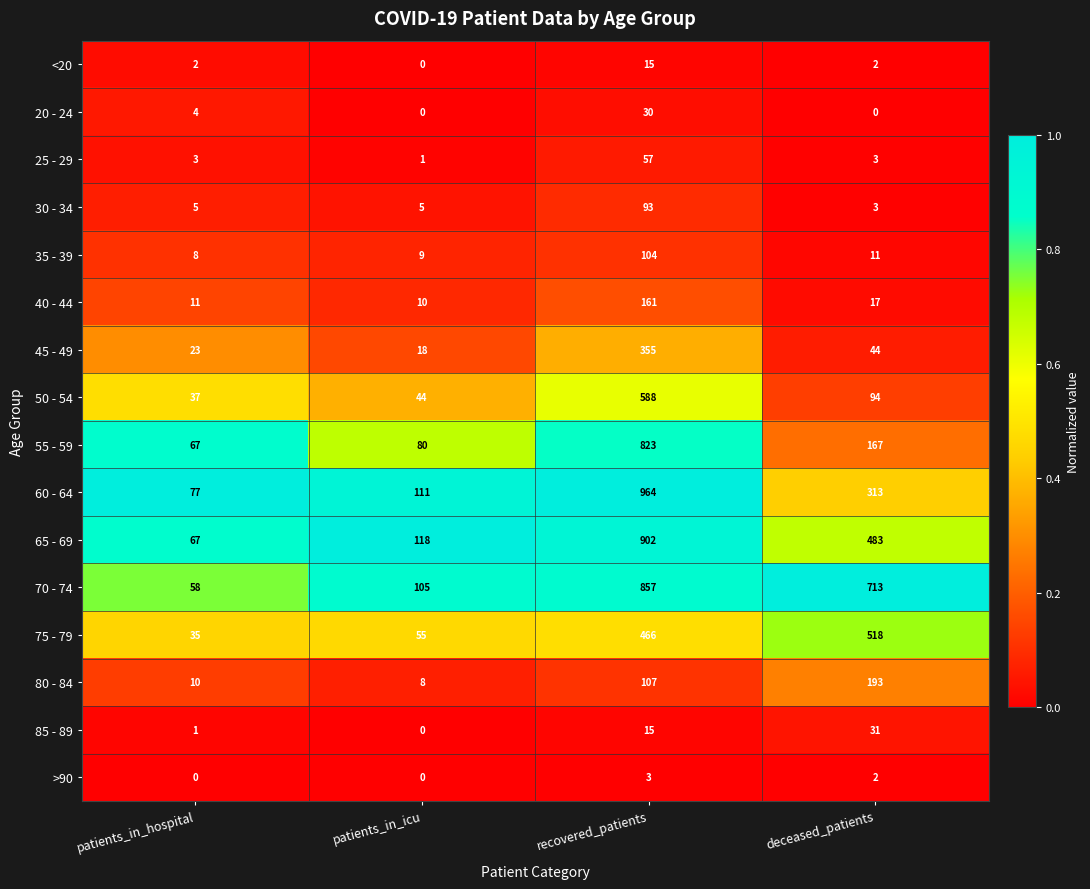

What is the maximum value shown in the chart?

964